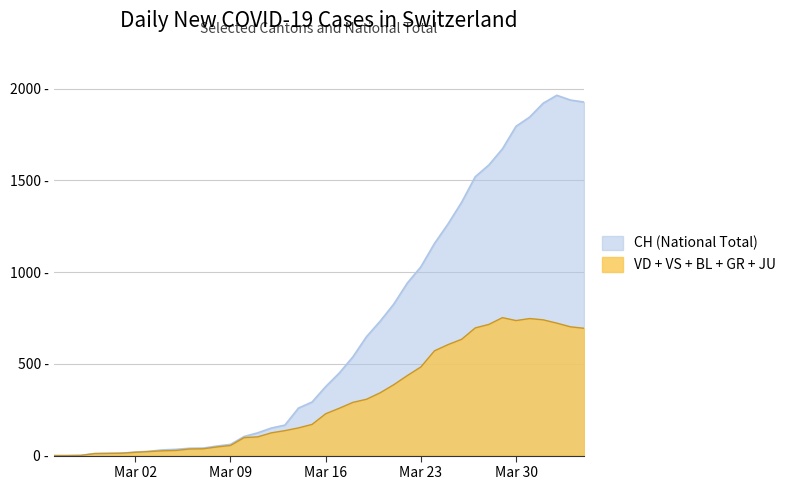

At how many categories does at least one series exceed 310?

20